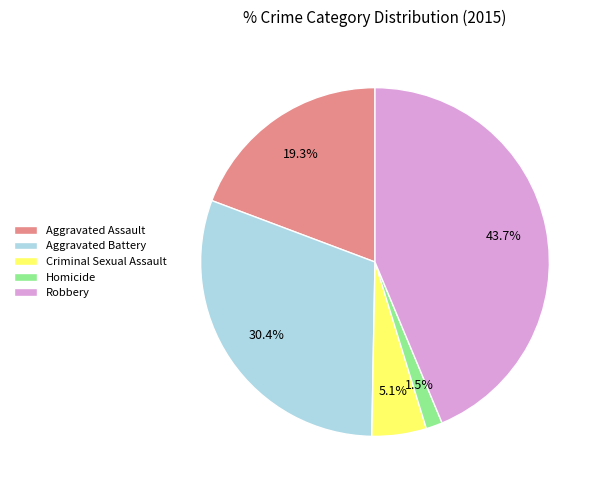

Which category has the biggest portion of the pie?

Robbery